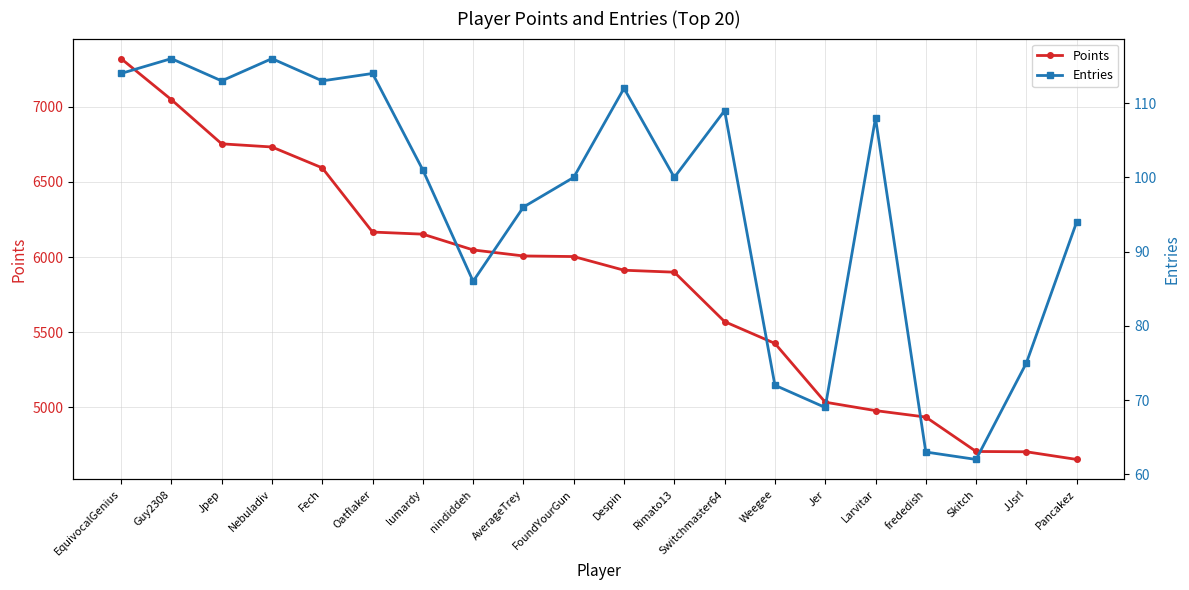

What are all the series names shown in the legend?

Points, Entries